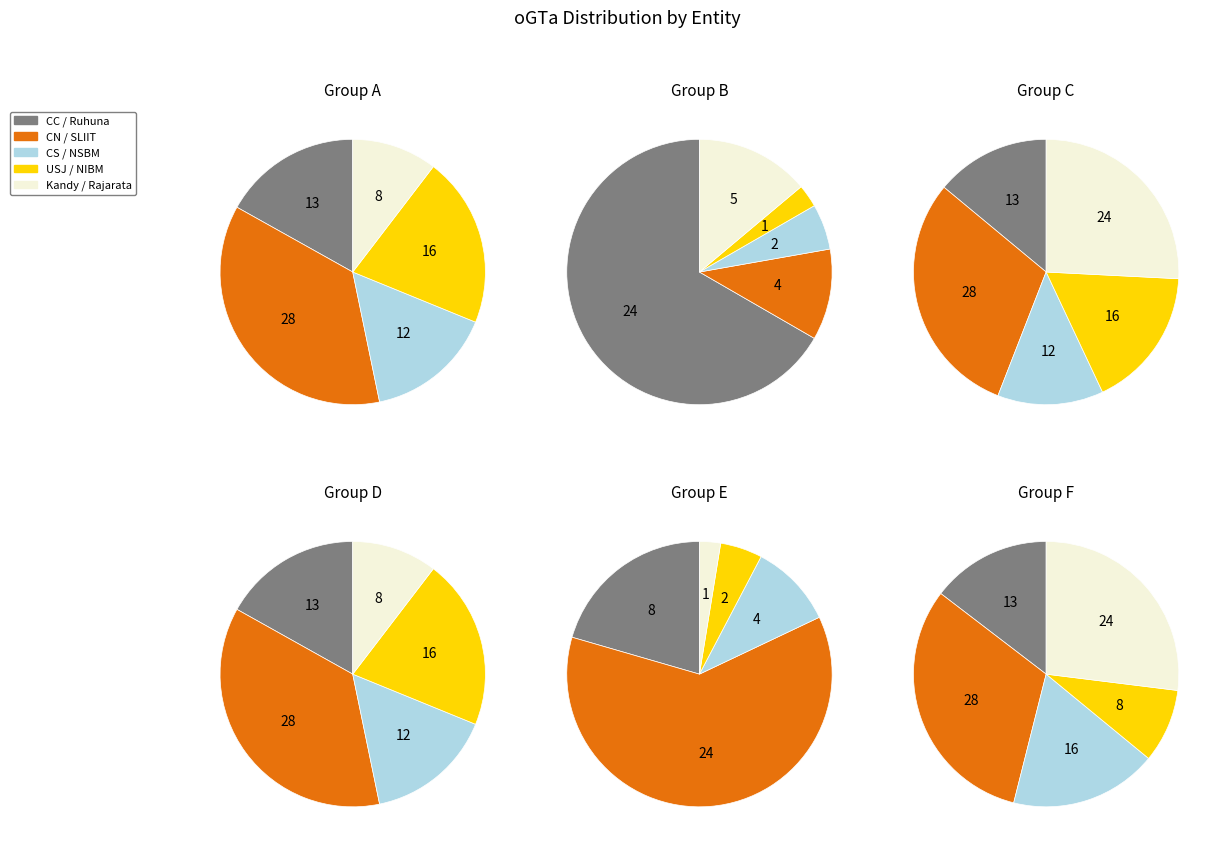

True or false: SLIIT accounts for 1% of the total.

False